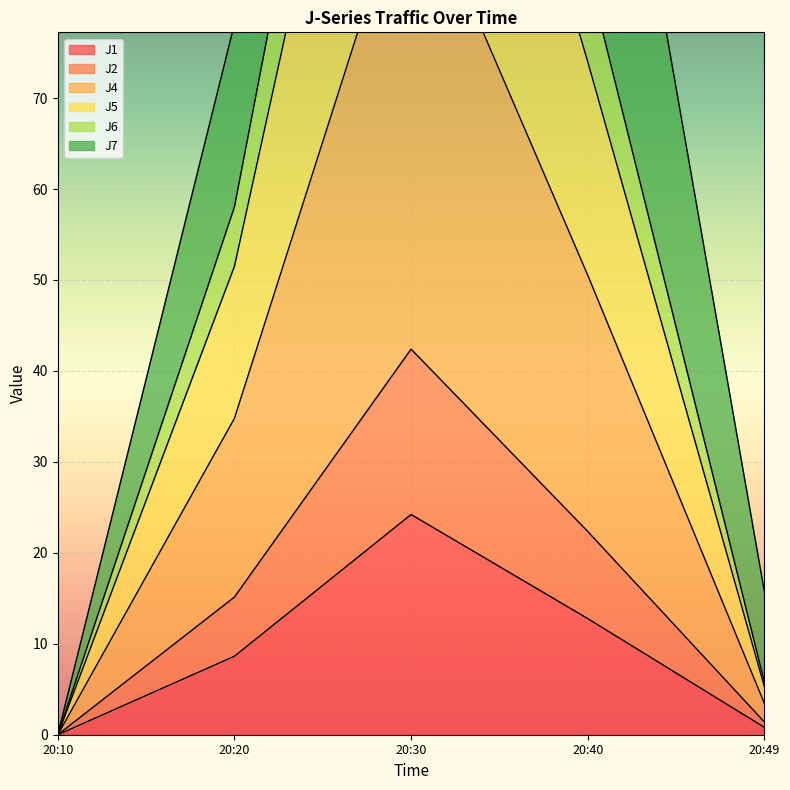

True or false: J1 has a value of -12.2 at 20:10.

False